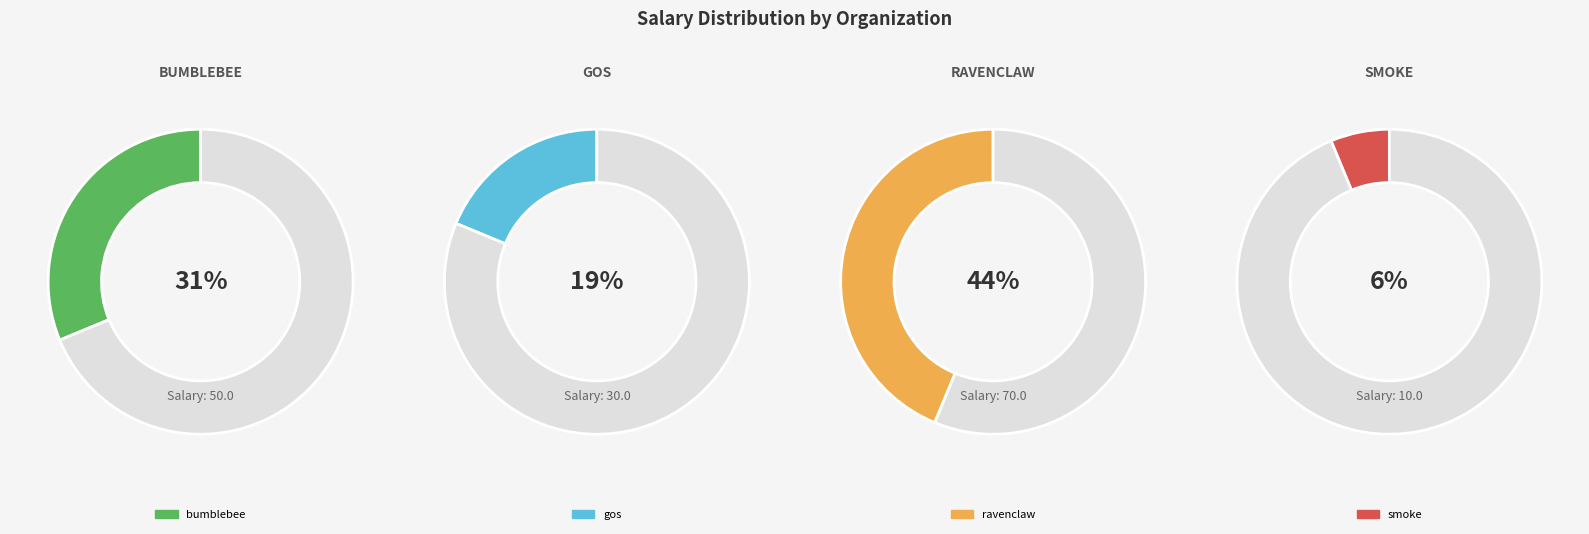

Which category has the smallest portion of the pie?

smoke